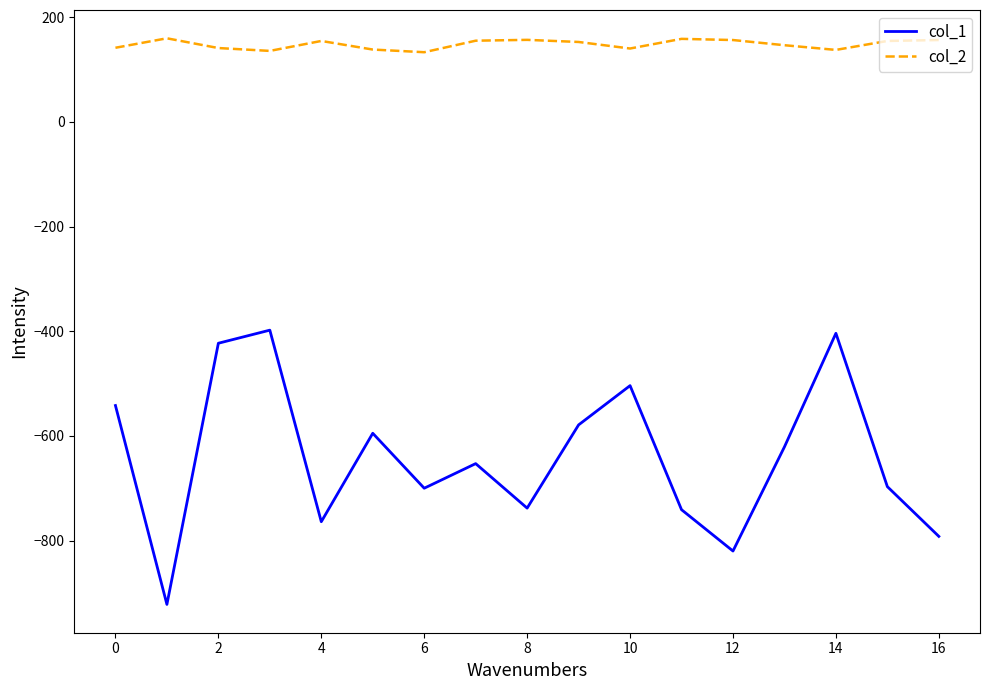

What is the difference between the second highest and minimum values in the col_2 series?

25.5